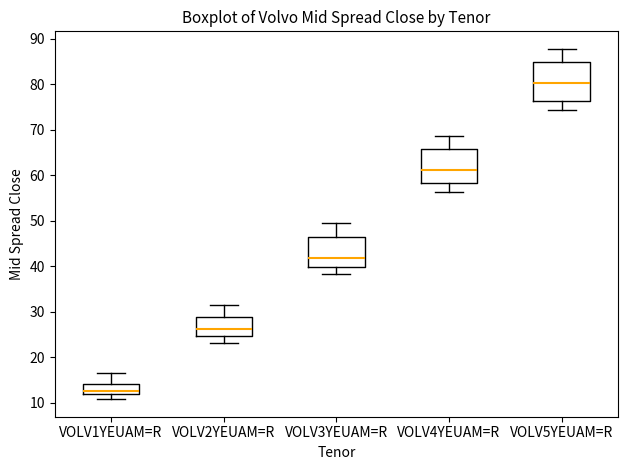

Where does the upper whisker of the box for VOLV2YEUAM=R end on the y-axis? The values are not printed on the chart, so give them approximately, as read against the axis.

32